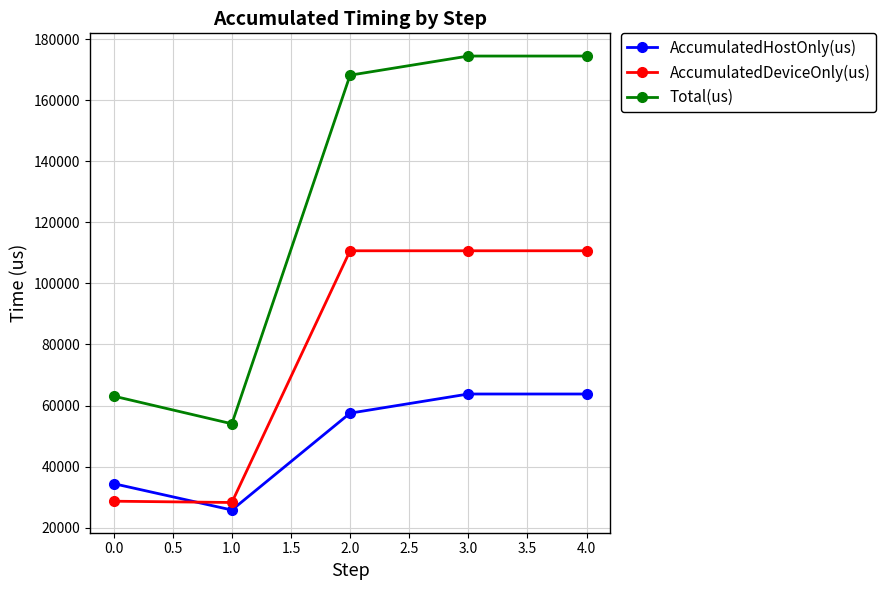

Rank the series by their maximum value, from lowest to highest.

AccumulatedHostOnly(us), AccumulatedDeviceOnly(us), Total(us)